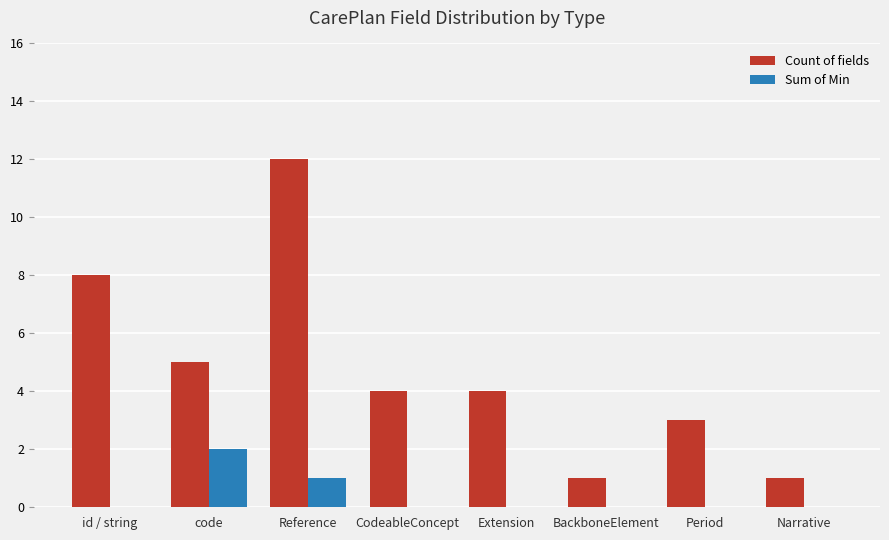

How many groups of bars are there?

8